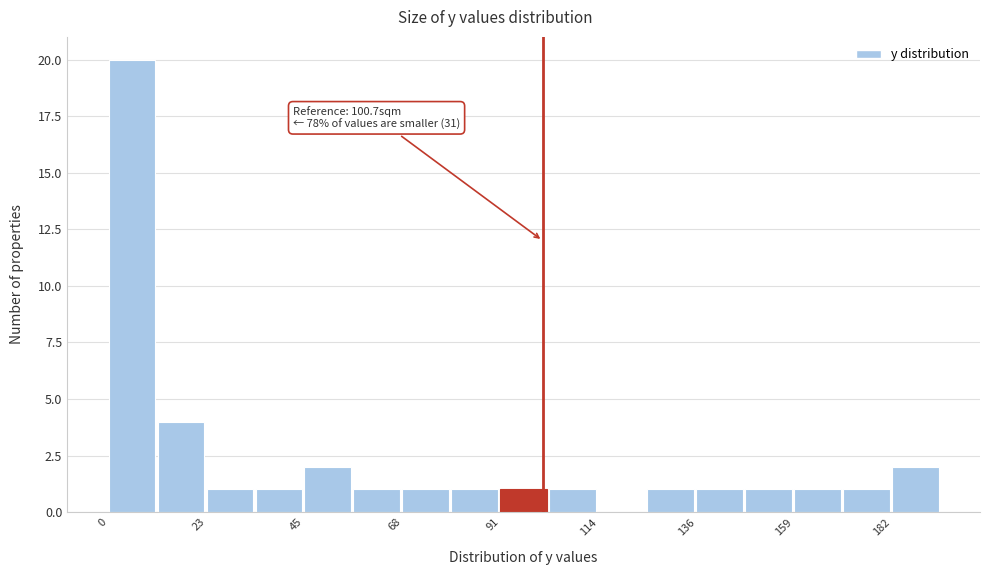

Read against the x-axis, roughly where is the centre of the tallest bar?

5